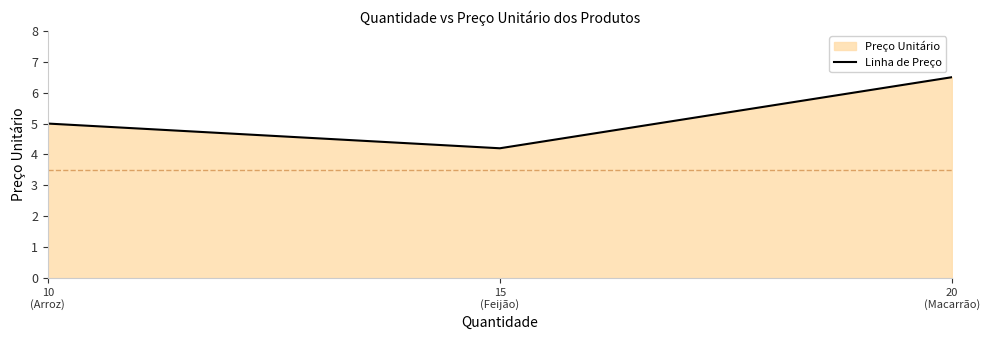

What is the difference between the maximum and second lowest values?

1.5